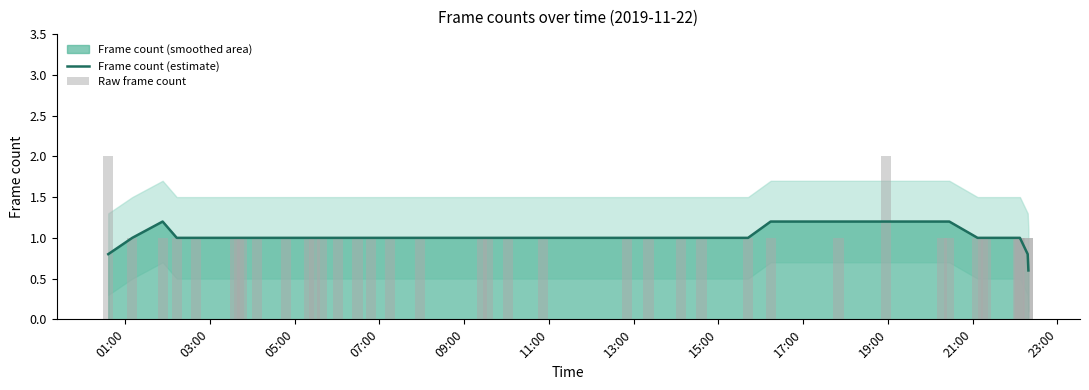

Which series has the widest spread of values?

Raw frame count